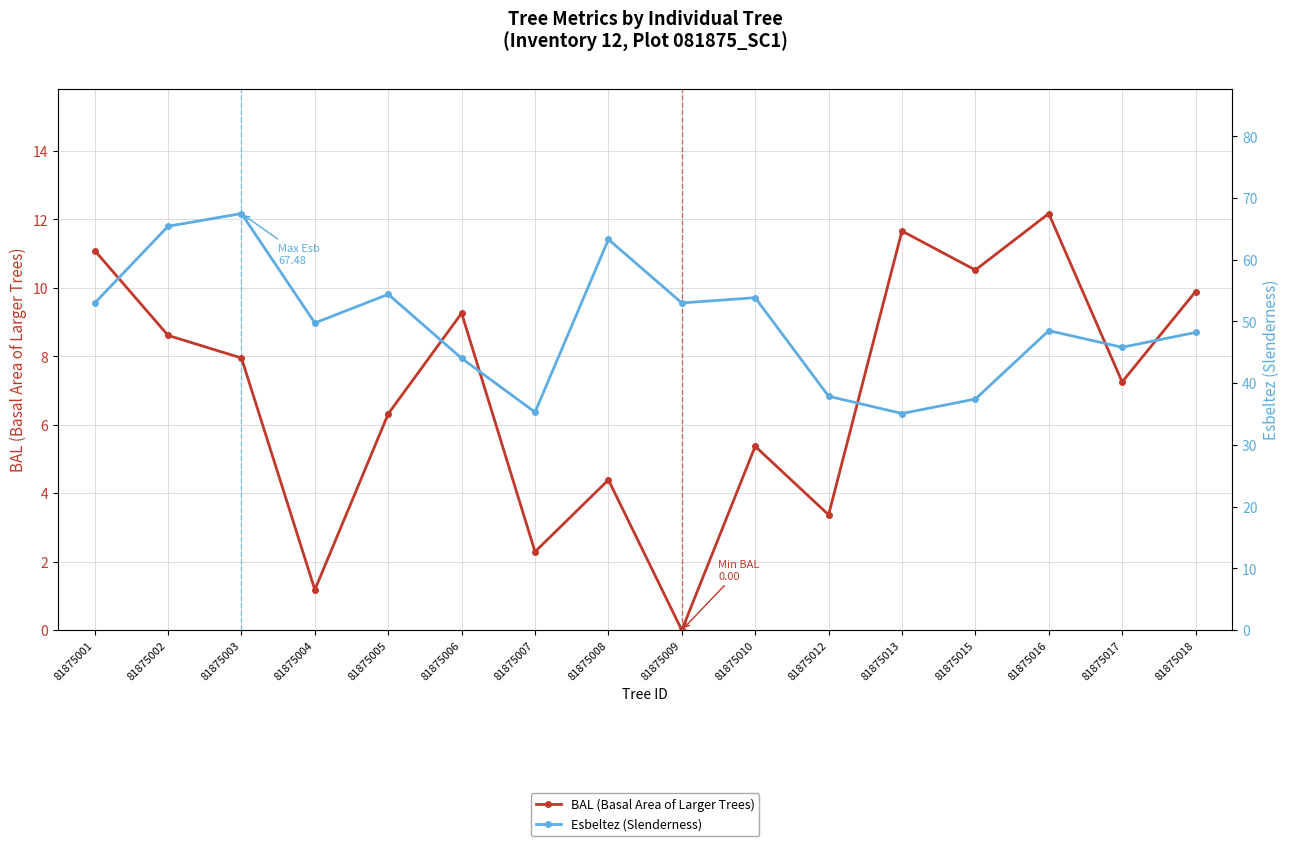

What is the sum of the BAL (Basal Area of Larger Trees) values at 81875010 and 81875003?

13.3